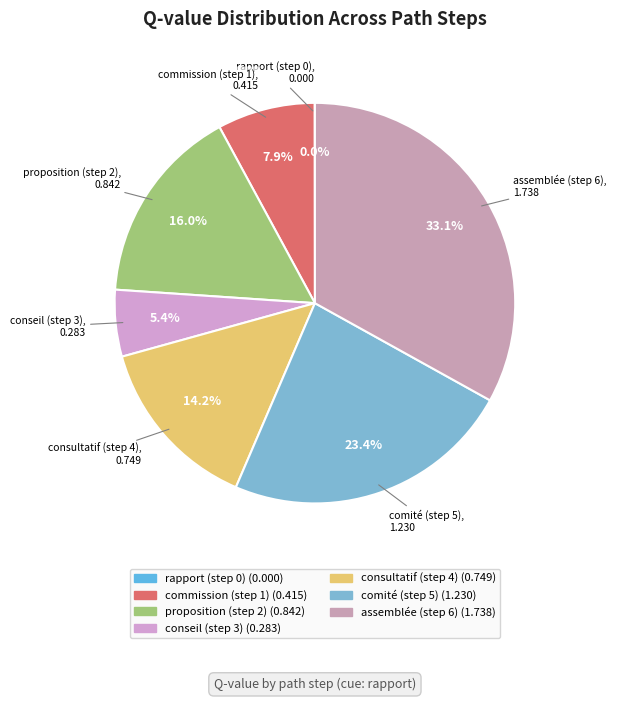

Between conseil (step 3) and comité (step 5), which is larger?

comité (step 5)